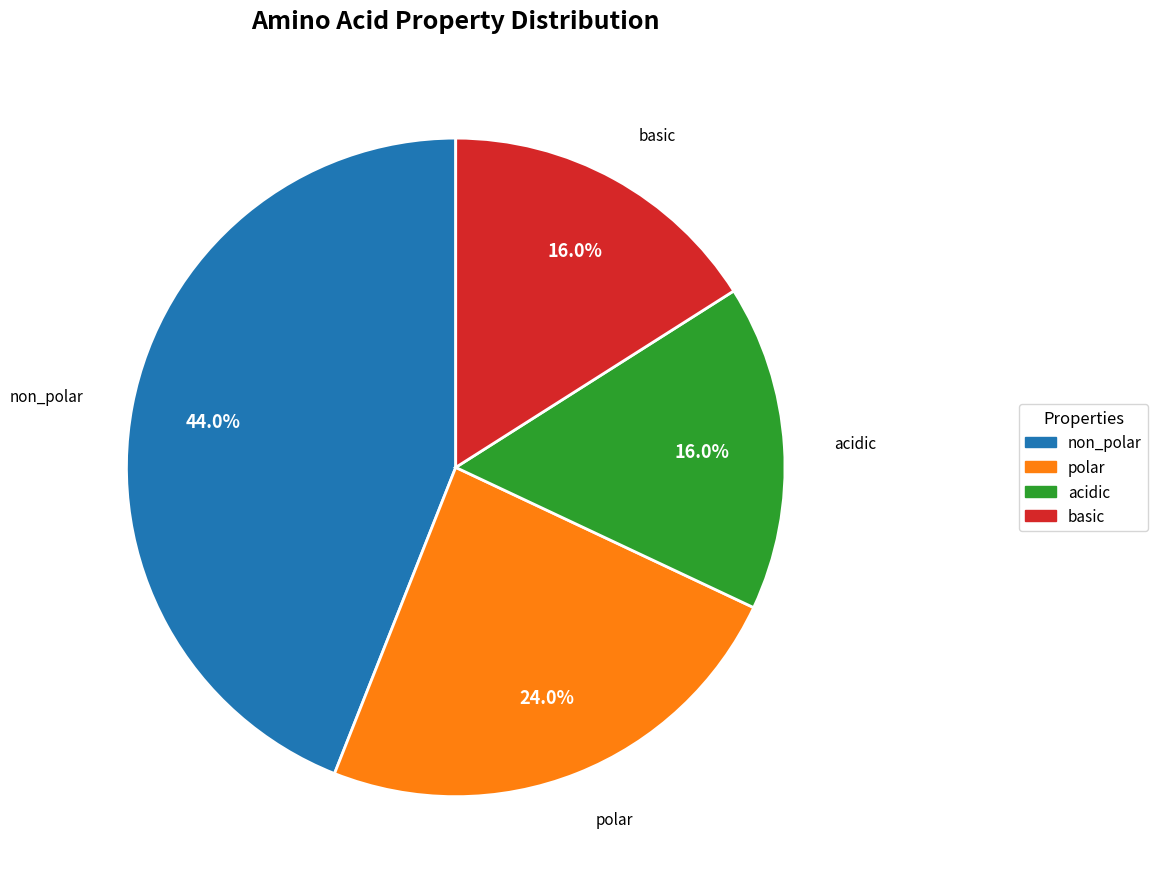

How many segments does this pie chart have?

4